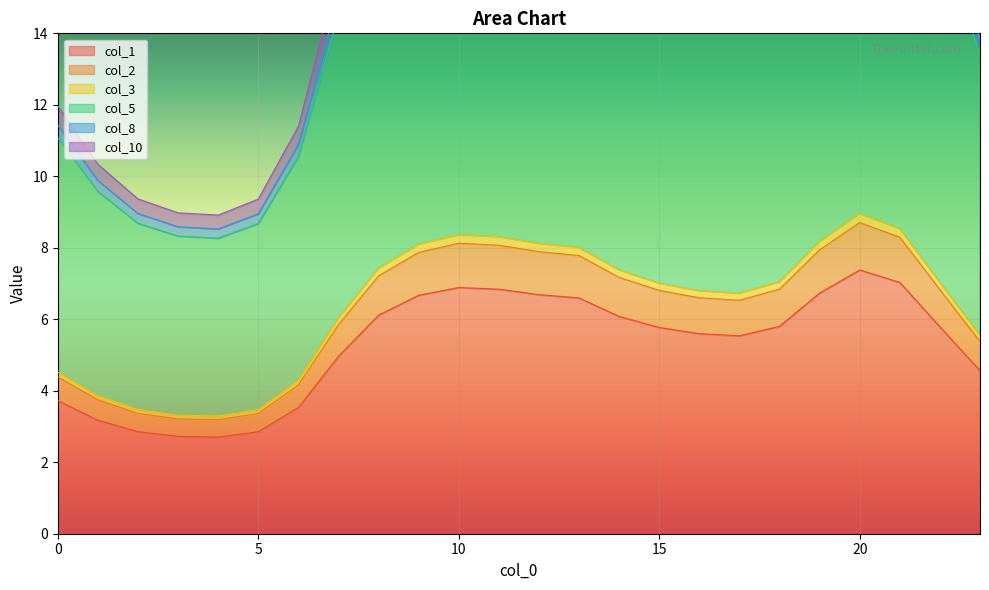

In col_10, how many points are higher than both neighbors (excluding endpoints)?

2